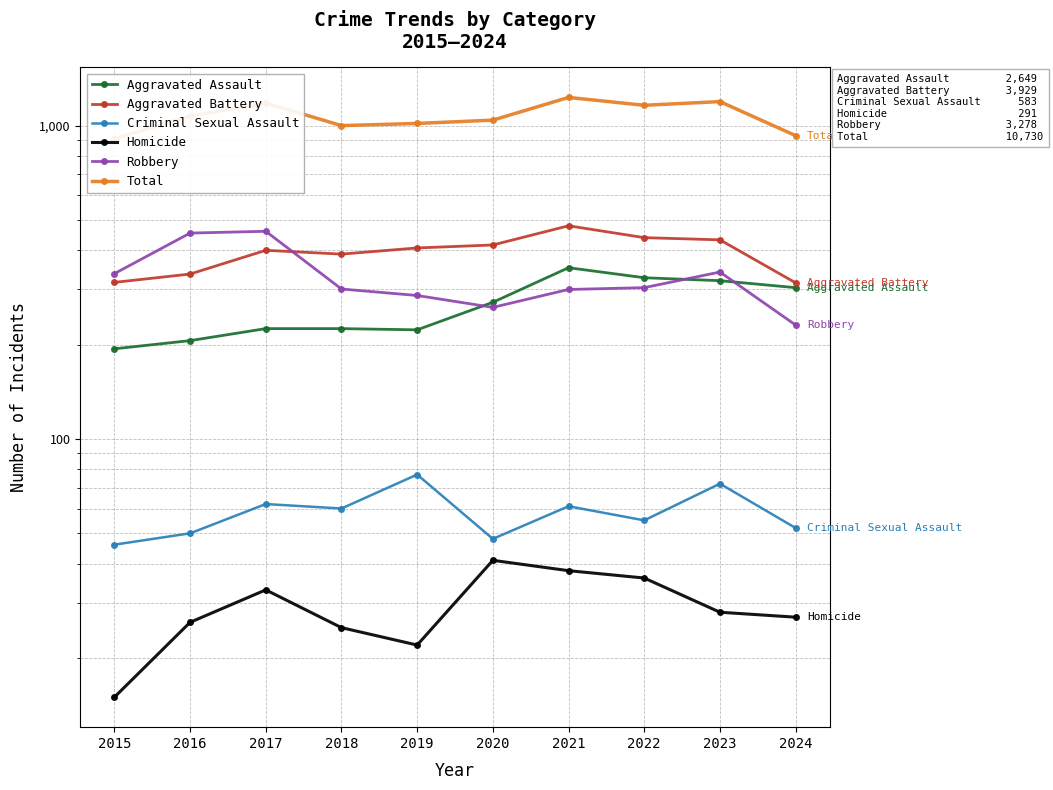

True or false: Robbery and Total intersect in this chart.

False